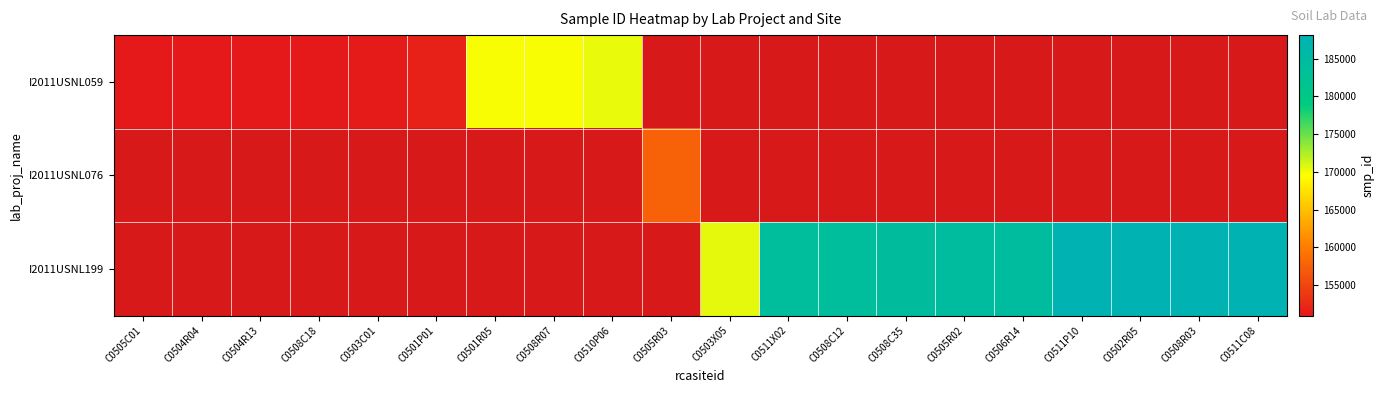

List the series in order of their overall mean, lowest first.

I2011USNL059, I2011USNL076, I2011USNL199